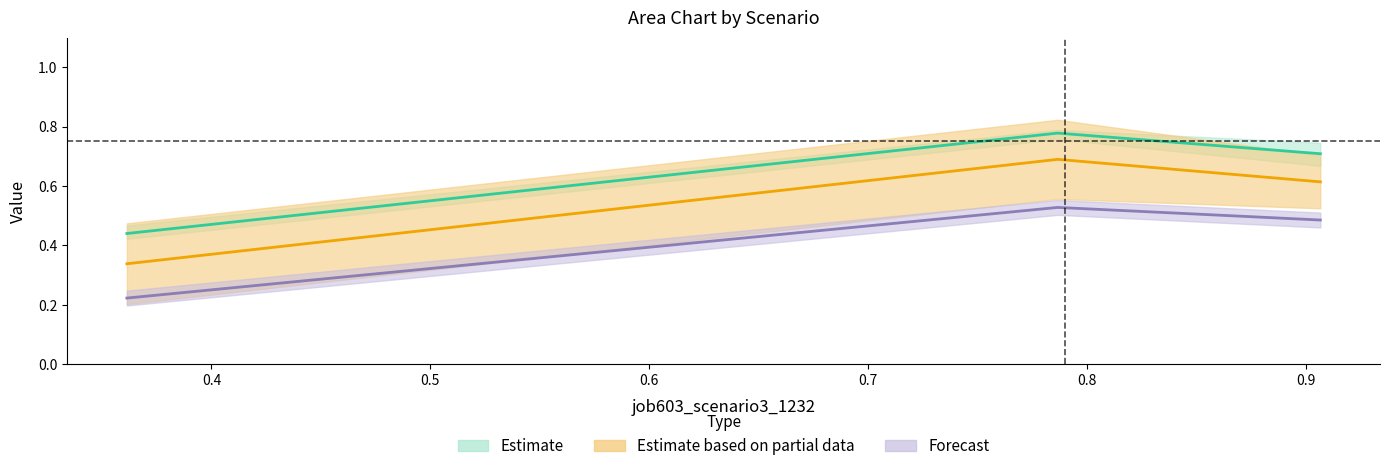

How many distinct data groups are displayed?

3